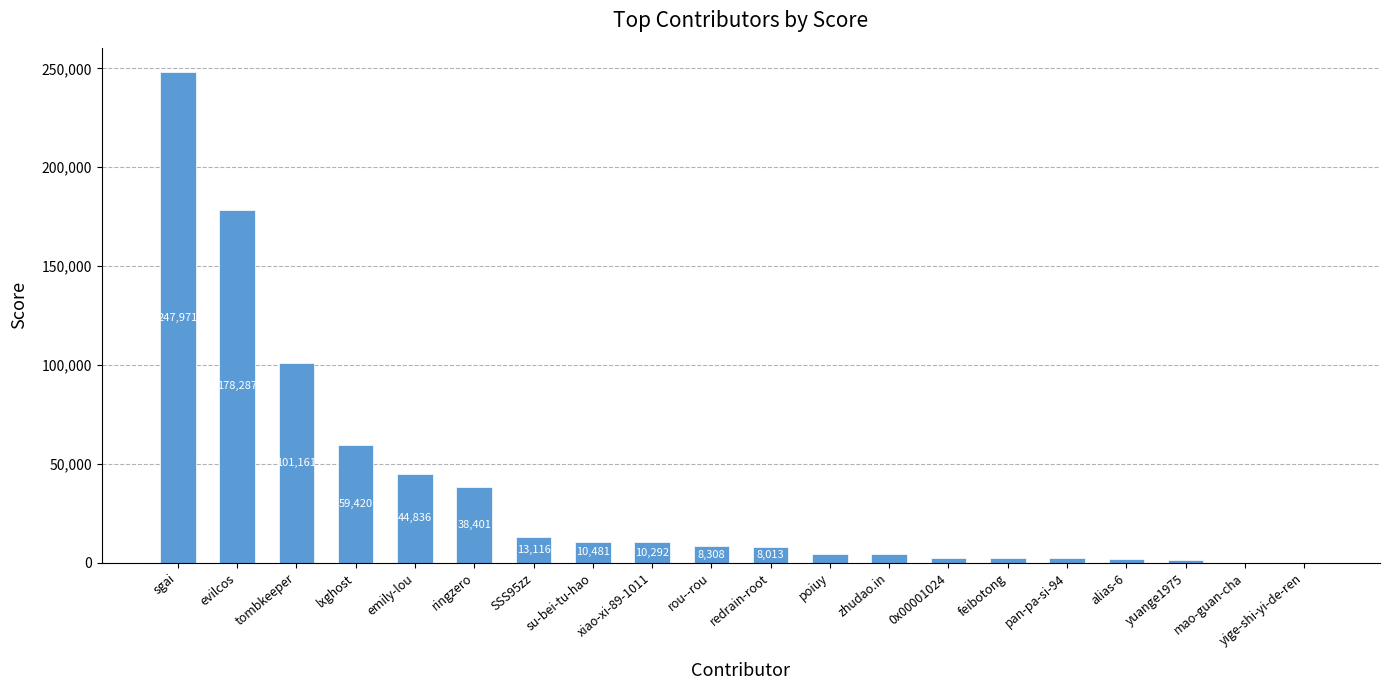

Reading left to right, extract all data points from this chart.

247971	178287	101161	59420	44836	38401	13116	10481	10292	8308	8013	4454	4319	2481	2459	2269	1699	1357	26	3